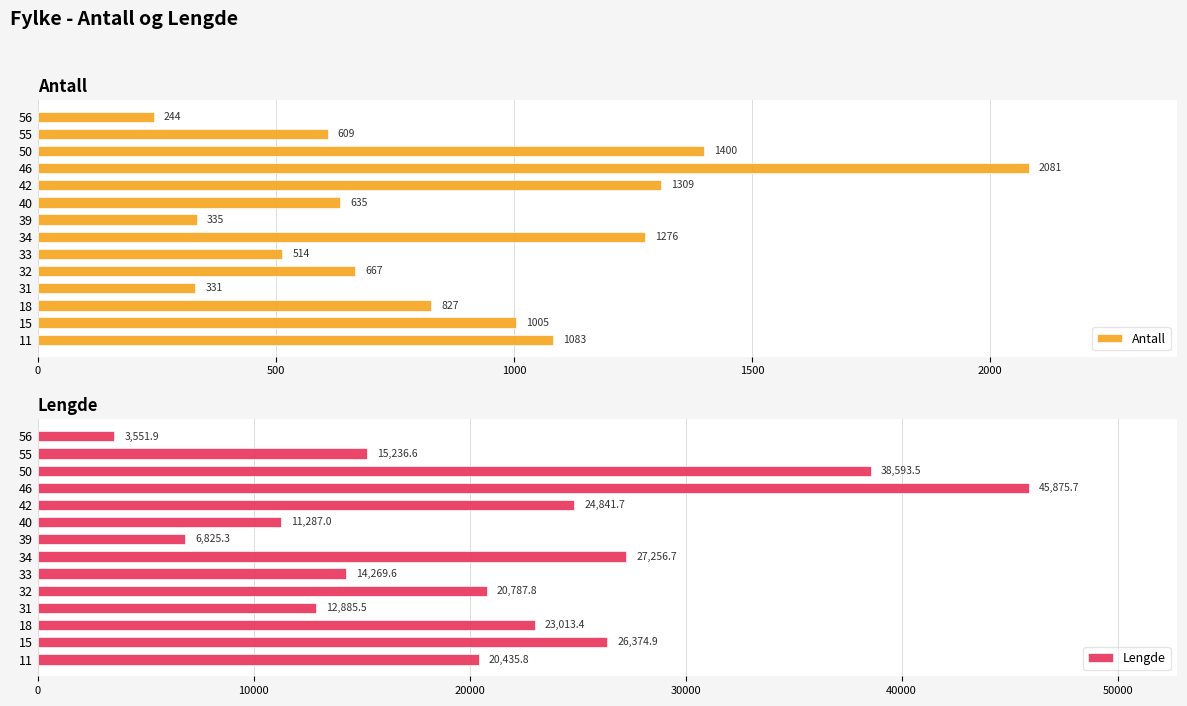

What are all the series names shown in the legend?

Antall, Lengde